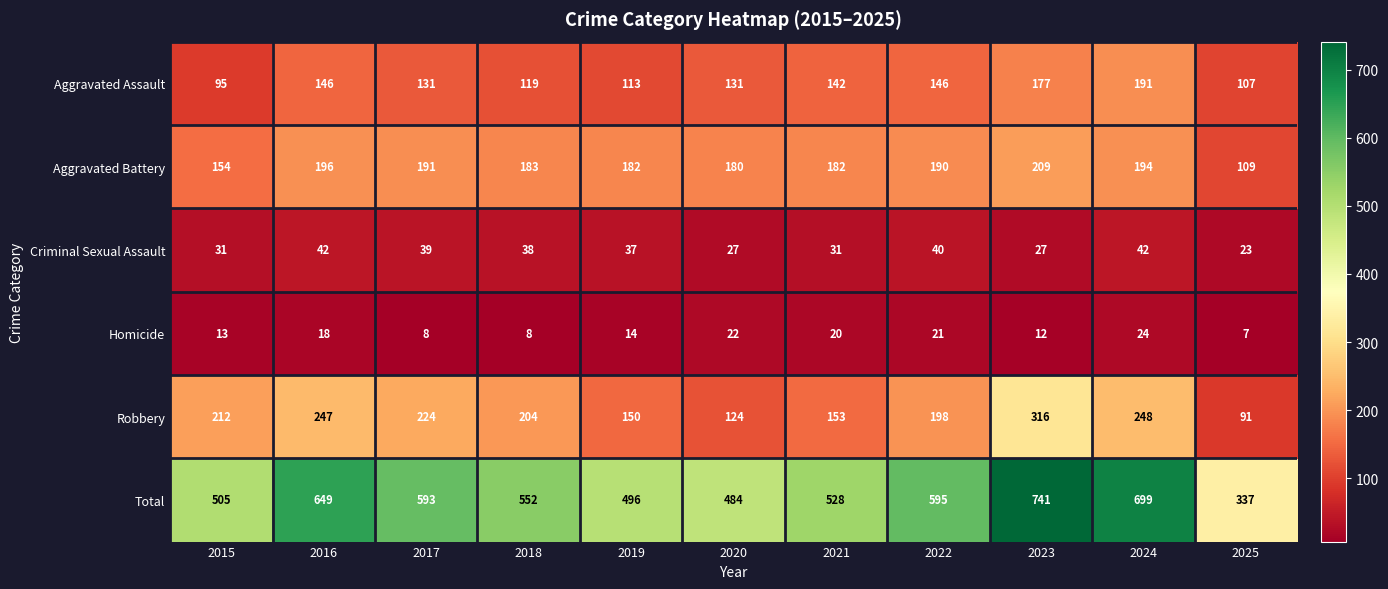

How many data points in Aggravated Assault are less than 131?

4